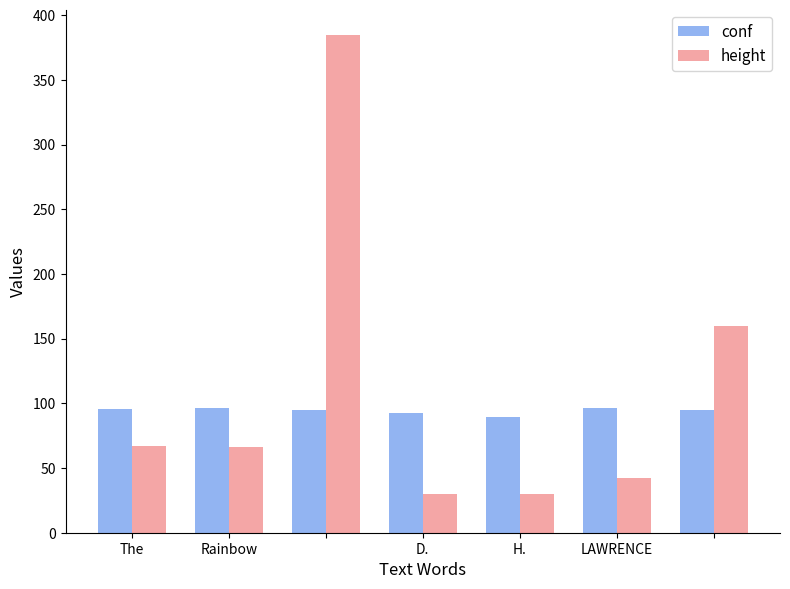

What are all the series names shown in the legend?

conf, height